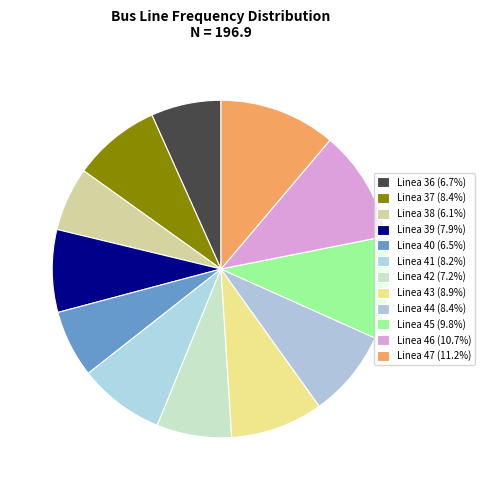

Count the number of slices in the pie.

12